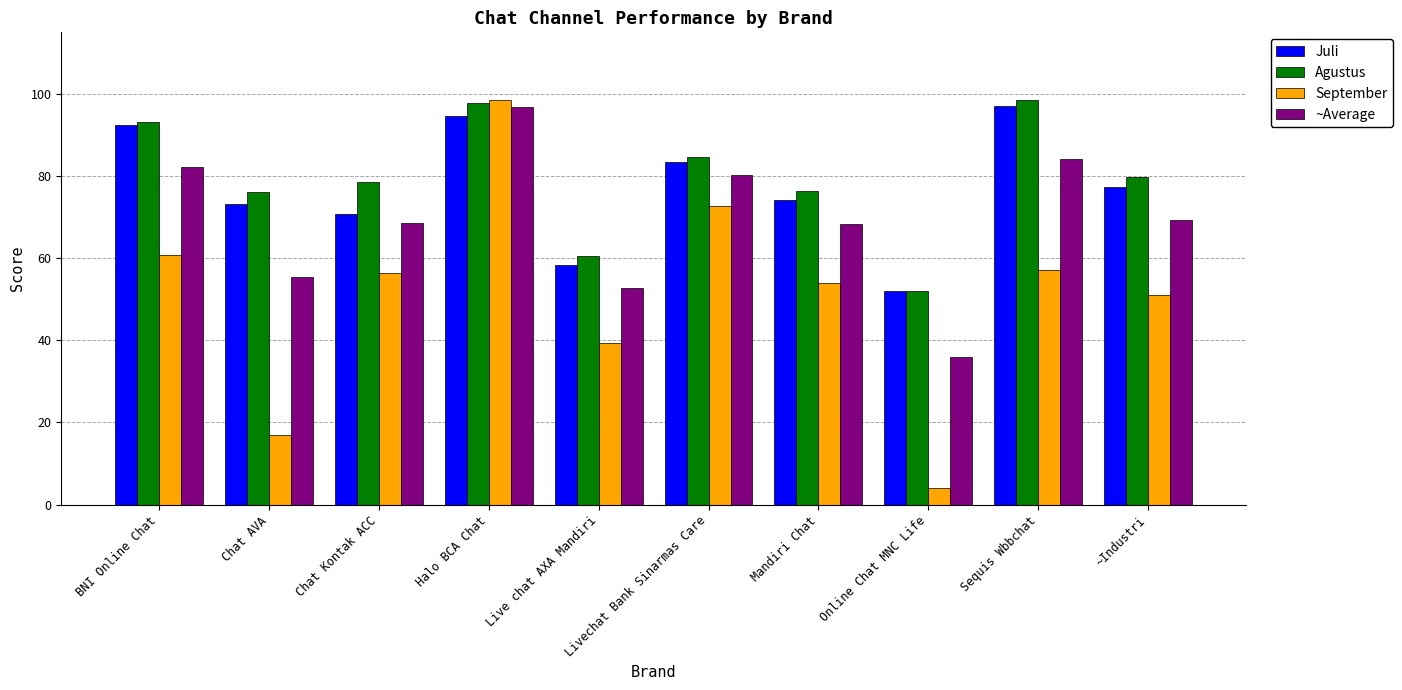

What is the sum of the September values at ~Industri and Online Chat MNC Life?

55.1